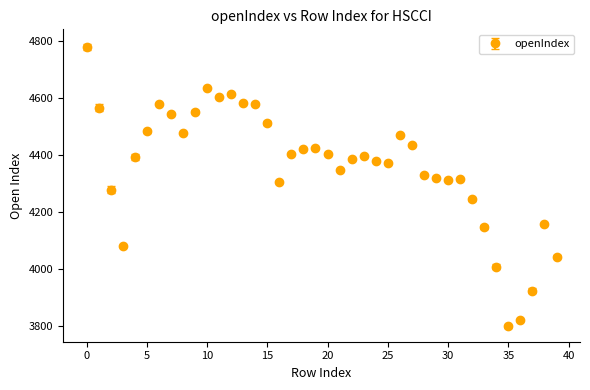

What is the greatest value displayed?

4779.7